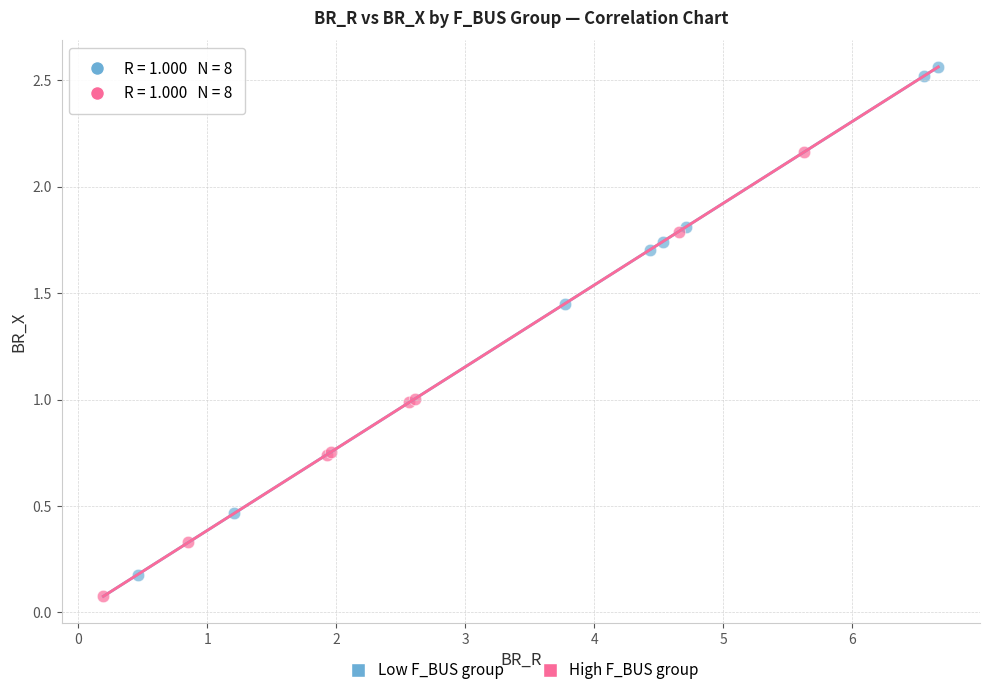

Which series has the widest spread of Y values?

Low F_BUS group